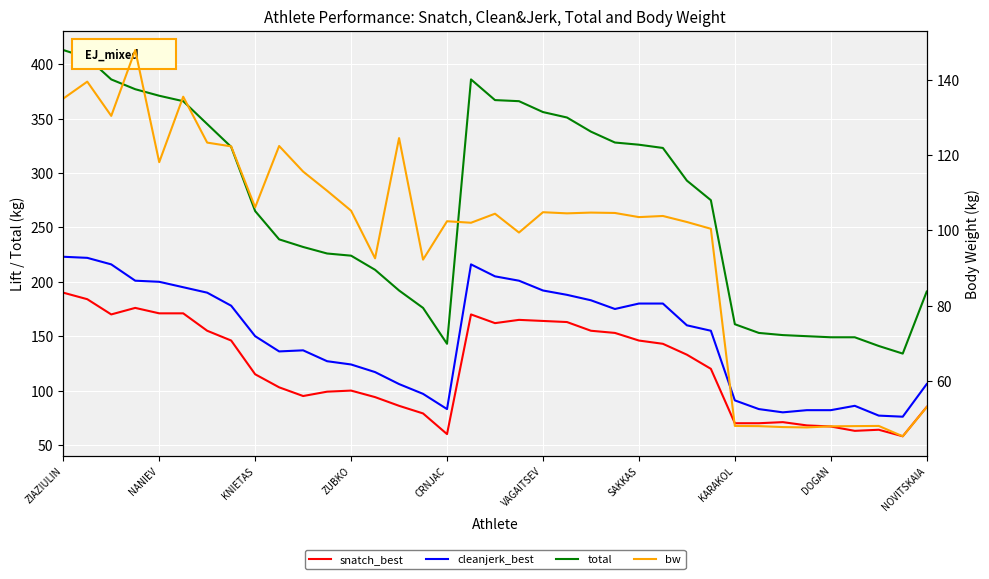

What is the difference between the highest and lowest values at 14?

106.0